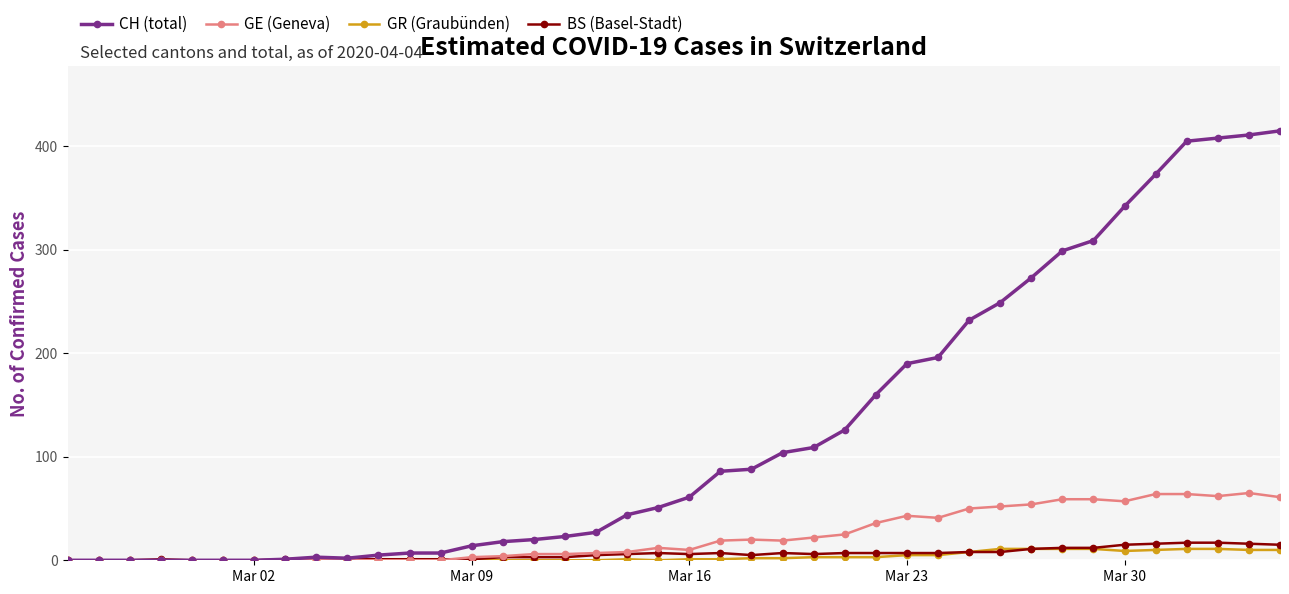

At how many categories does at least one series exceed 389?

4